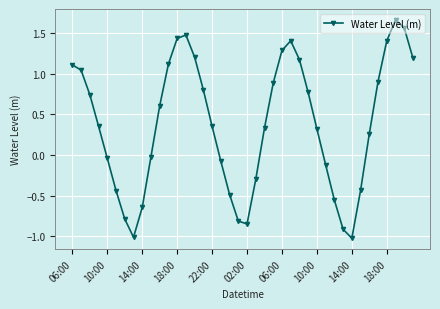

What is the sum of all values?

14.9